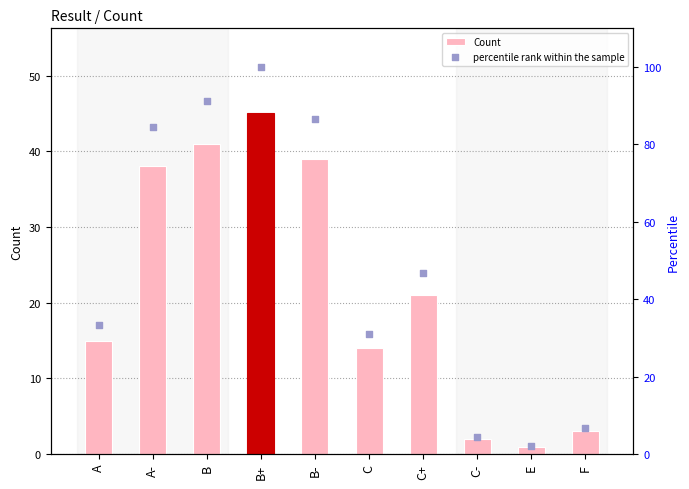

Which series reaches the minimum Y coordinate?

Count